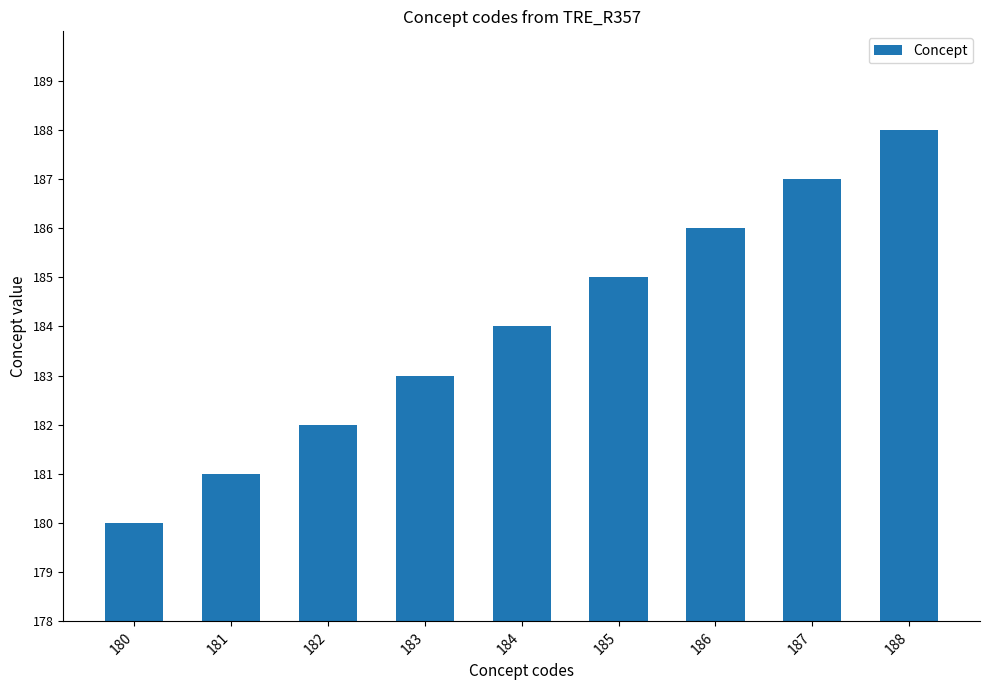

What is the change in value from 184 to 188?

+4